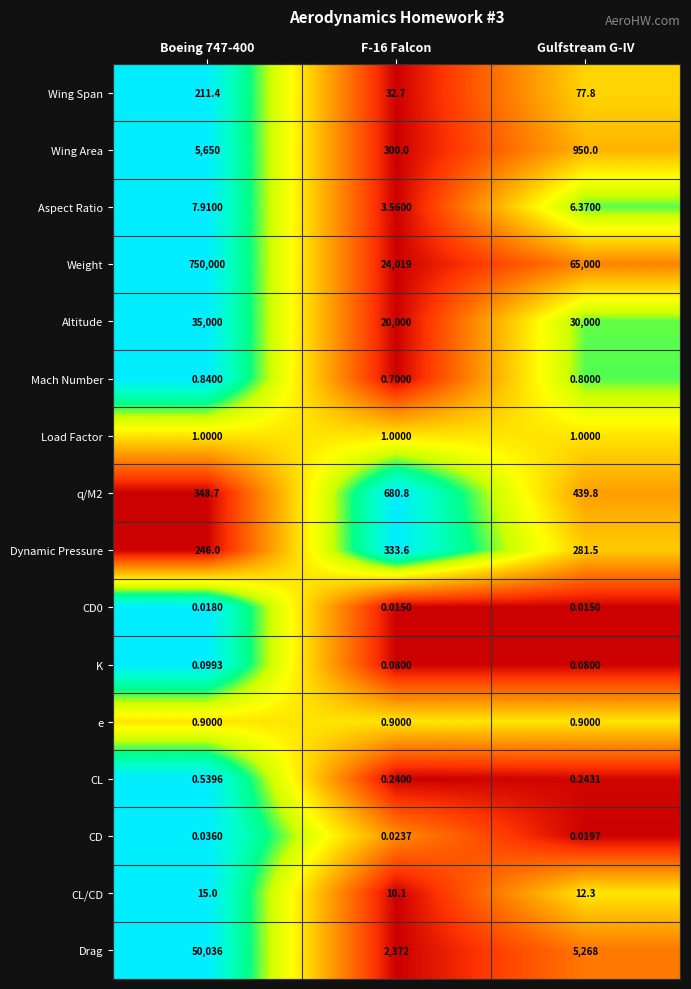

Which series has the largest total across all categories?

Weight